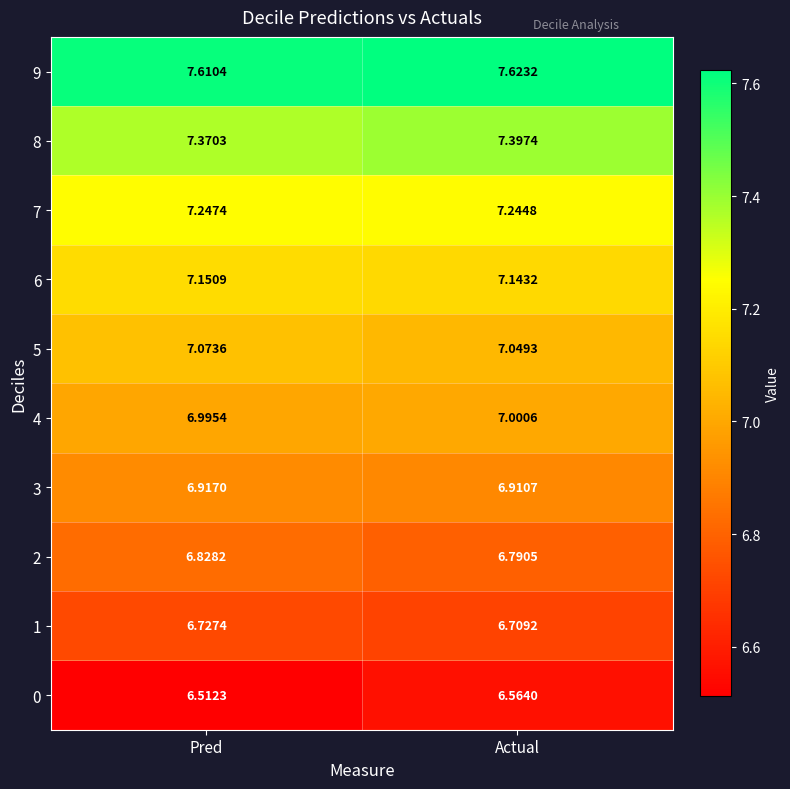

Which series changed the most between Pred and Actual?

0